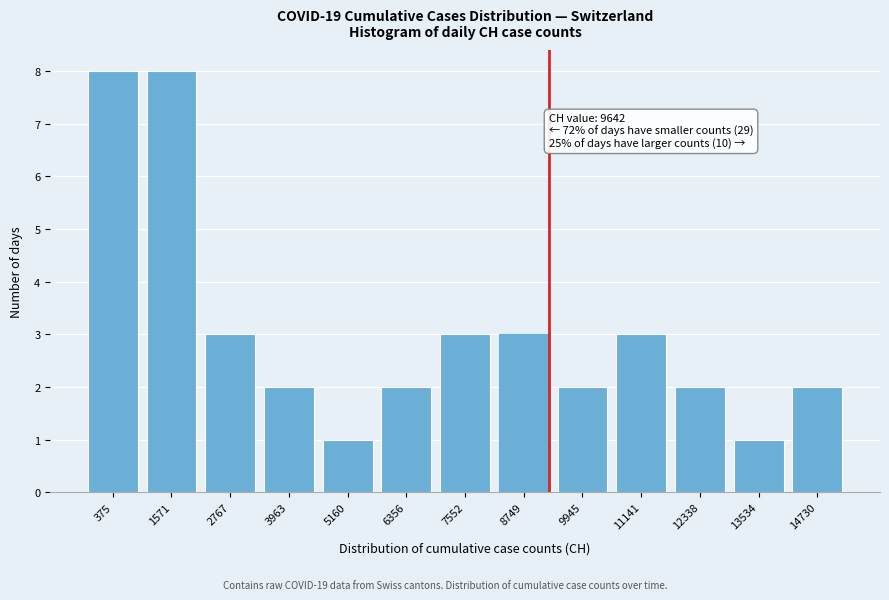

Reading right to left, transcribe all the data shown in this chart.

2	1	2	3	2	3	3	2	1	2	3	8	8